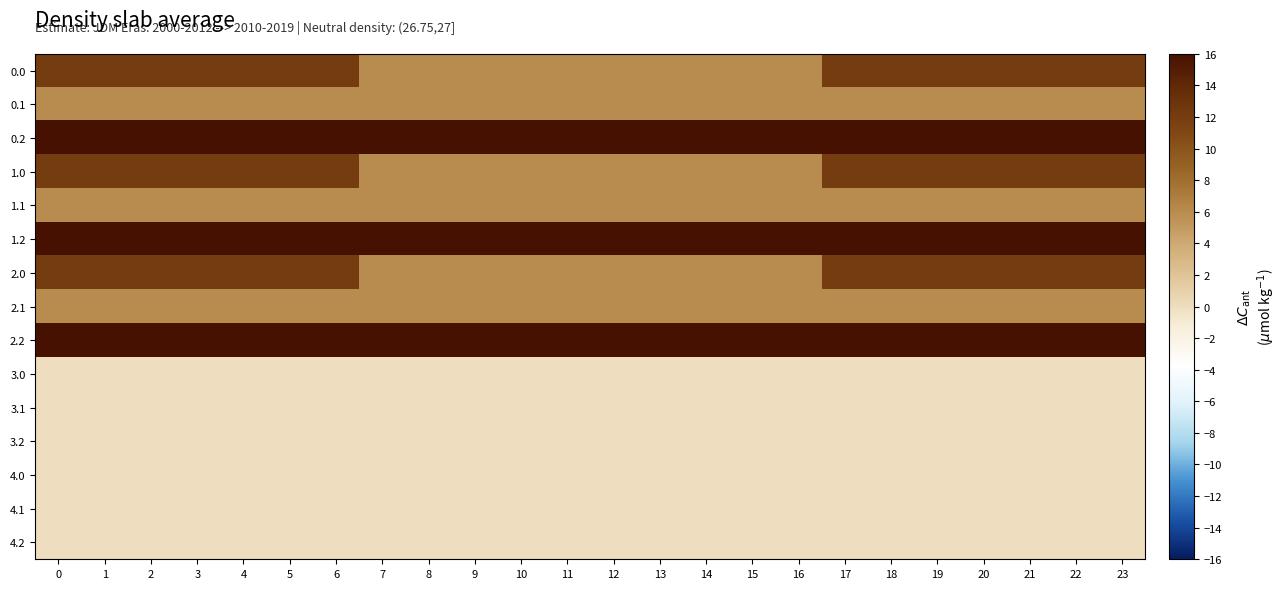

Rank the series at 6 from highest to lowest value.

0.2, 1.2, 2.2, 0.0, 1.0, 2.0, 0.1, 1.1, 2.1, 3.0, 3.1, 3.2, 4.0, 4.1, 4.2